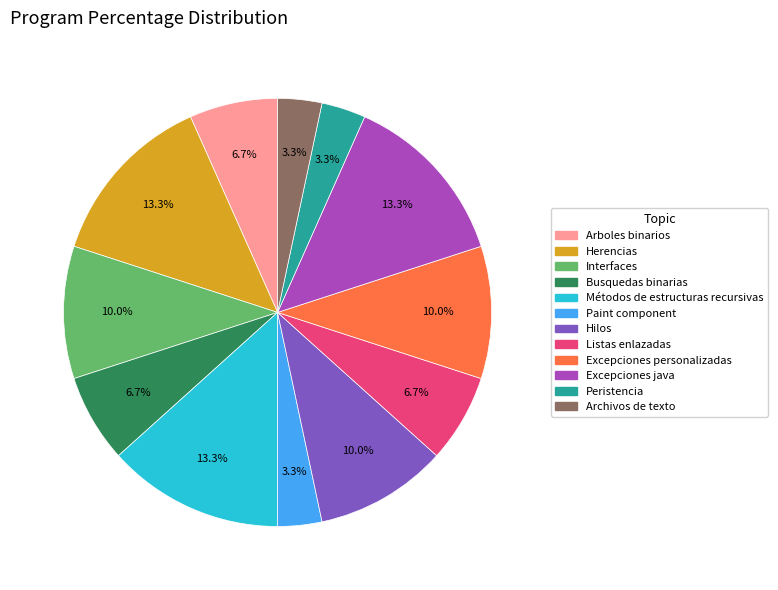

Combined, what portion of the pie is Métodos de estructuras recursivas and Hilos?

23.3%